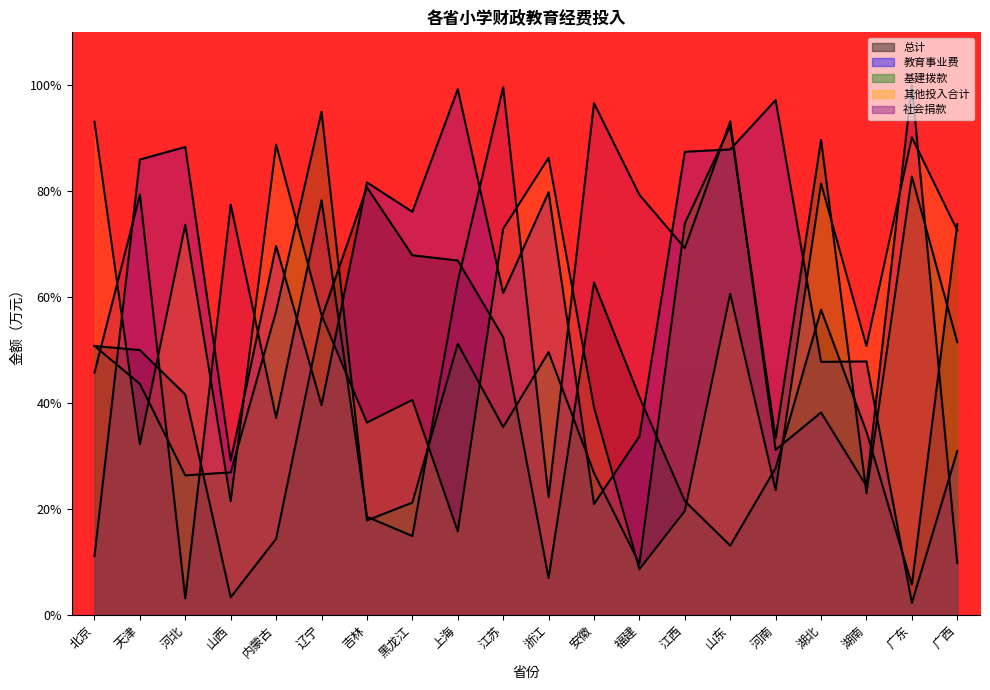

What position from the left is 广西?

20